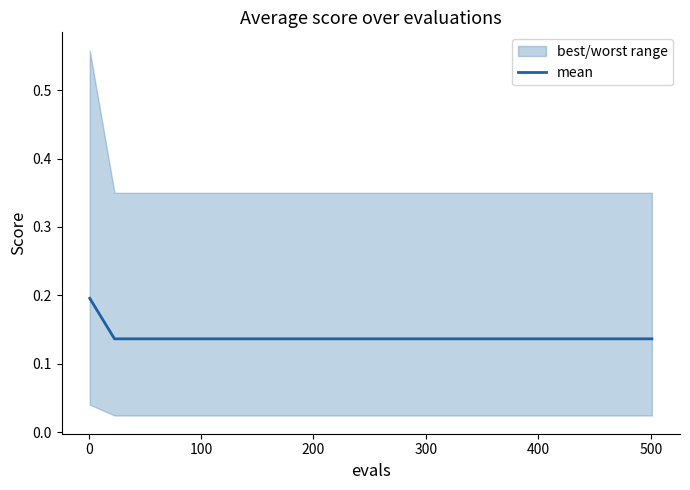

What is the sum of the values at 400 and 500?

0.3